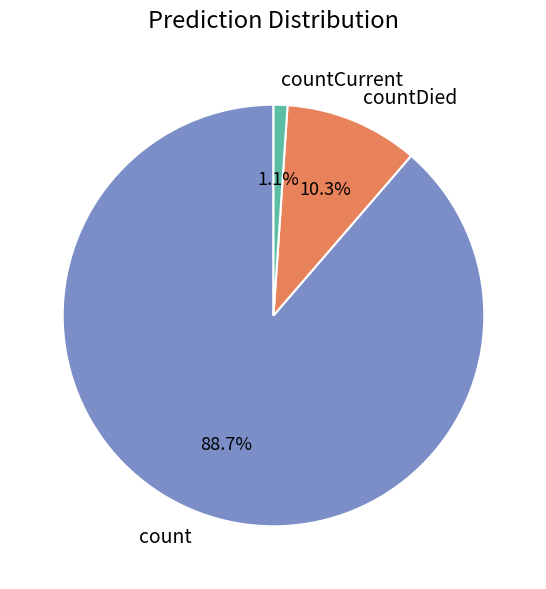

To the nearest percent, what percentage of the pie is countCurrent?

1%